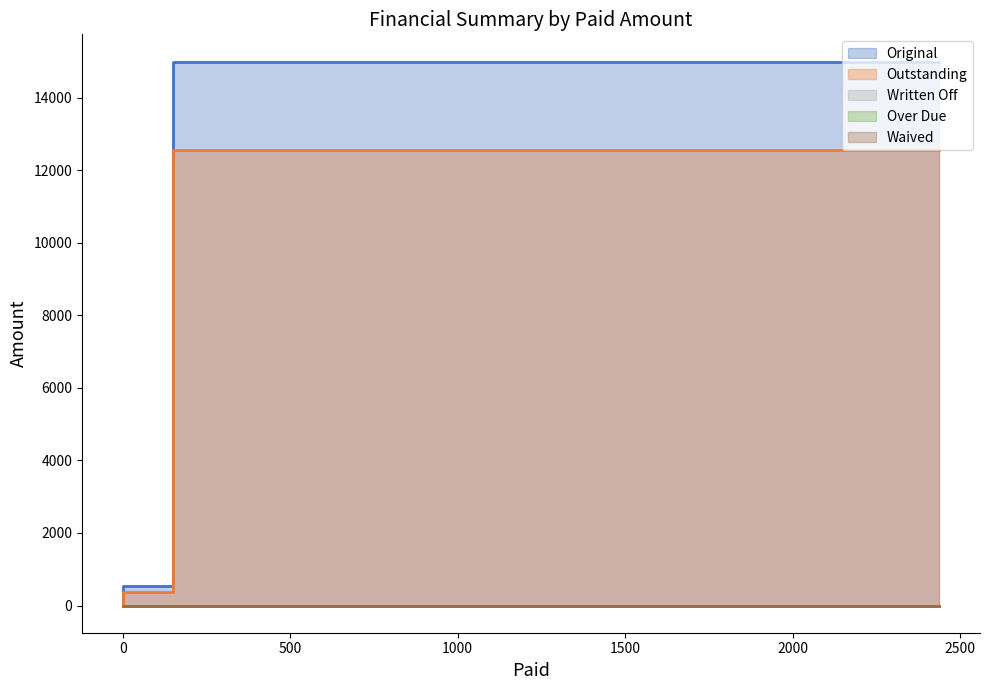

What are all the series names shown in the legend?

Original, Outstanding, Written Off, Over Due, Waived